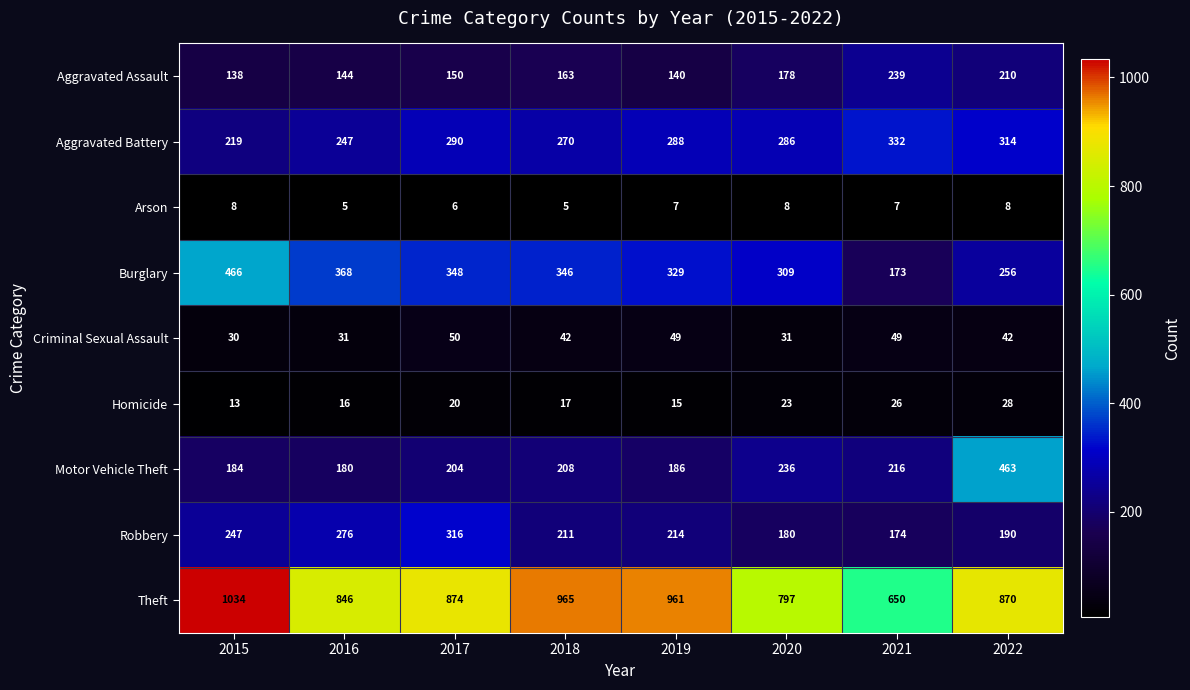

Rank the series at 2015 from lowest to highest value.

Arson, Homicide, Criminal Sexual Assault, Aggravated Assault, Motor Vehicle Theft, Aggravated Battery, Robbery, Burglary, Theft